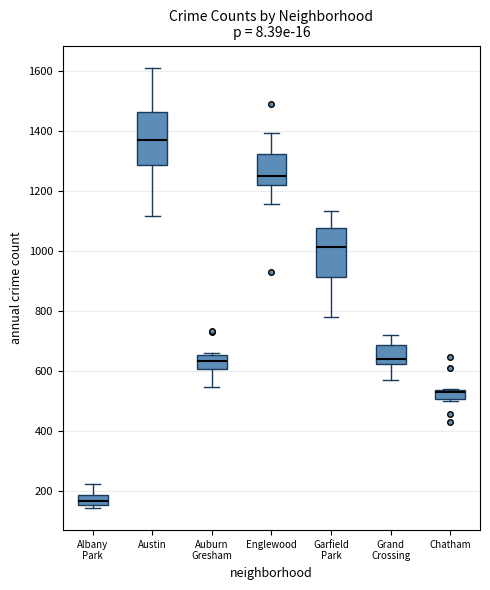

Which box's median line is the highest?

Austin